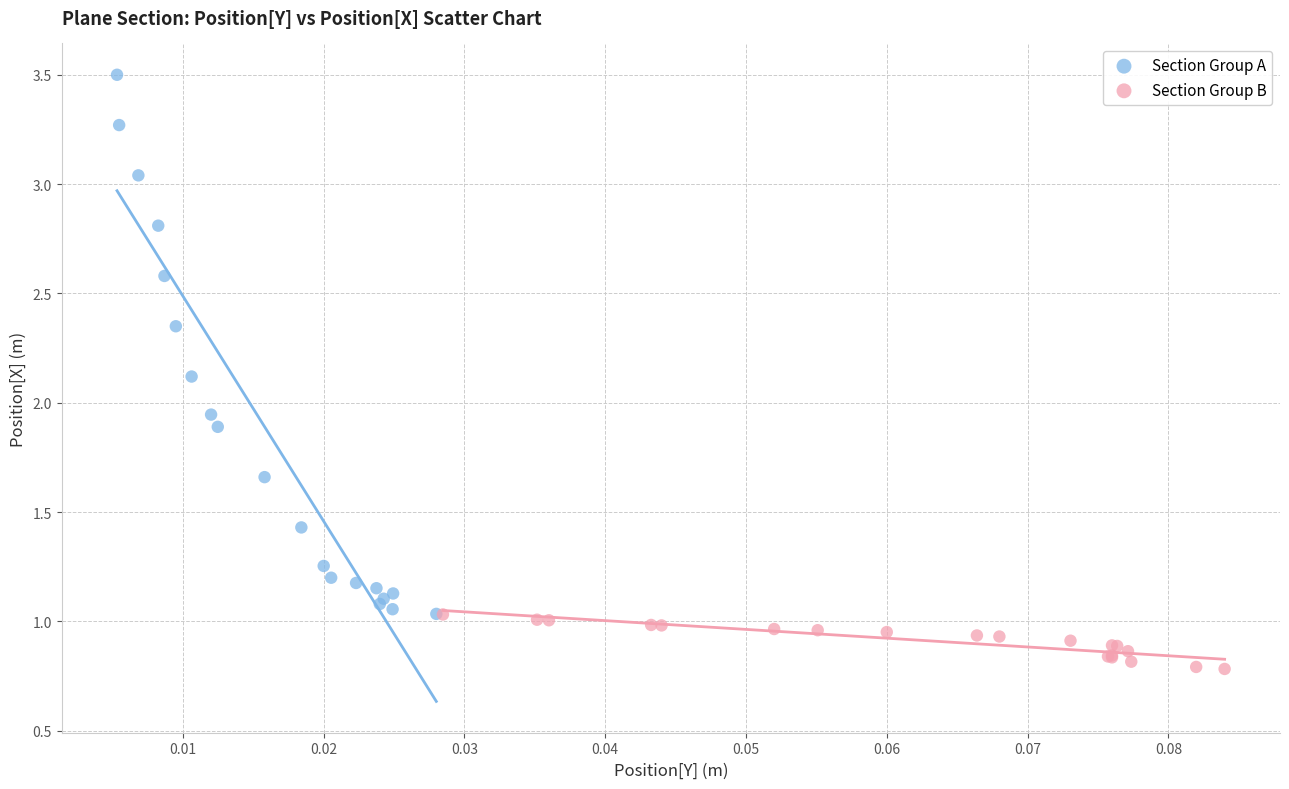

Which series contains the highest Y value?

Section Group A